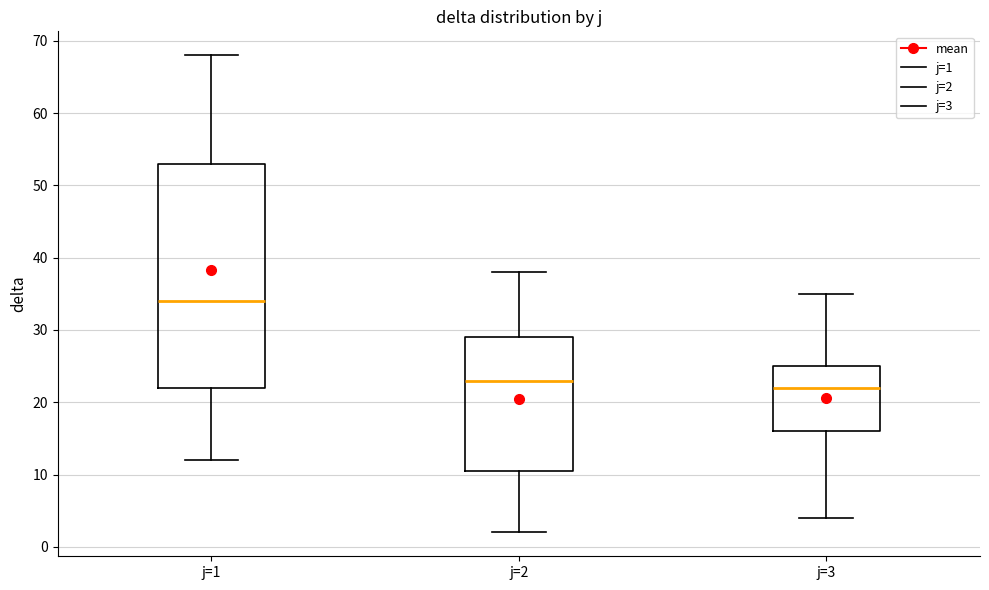

Which box's median line is the highest?

j=1